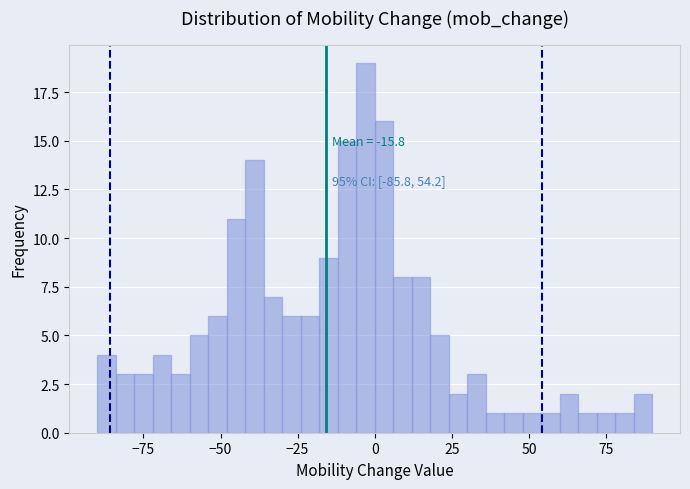

Around what value on the x-axis is the tallest bar? Give the approximate position of its centre, as read against the axis.

-5